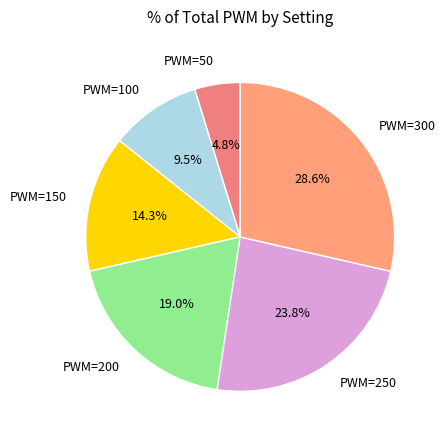

Approximately how many times larger is the value at PWM=50 compared to PWM=100?

0.5